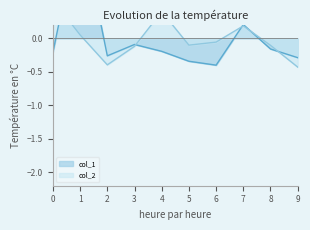

What are all the series names shown in the legend?

col_1, col_2